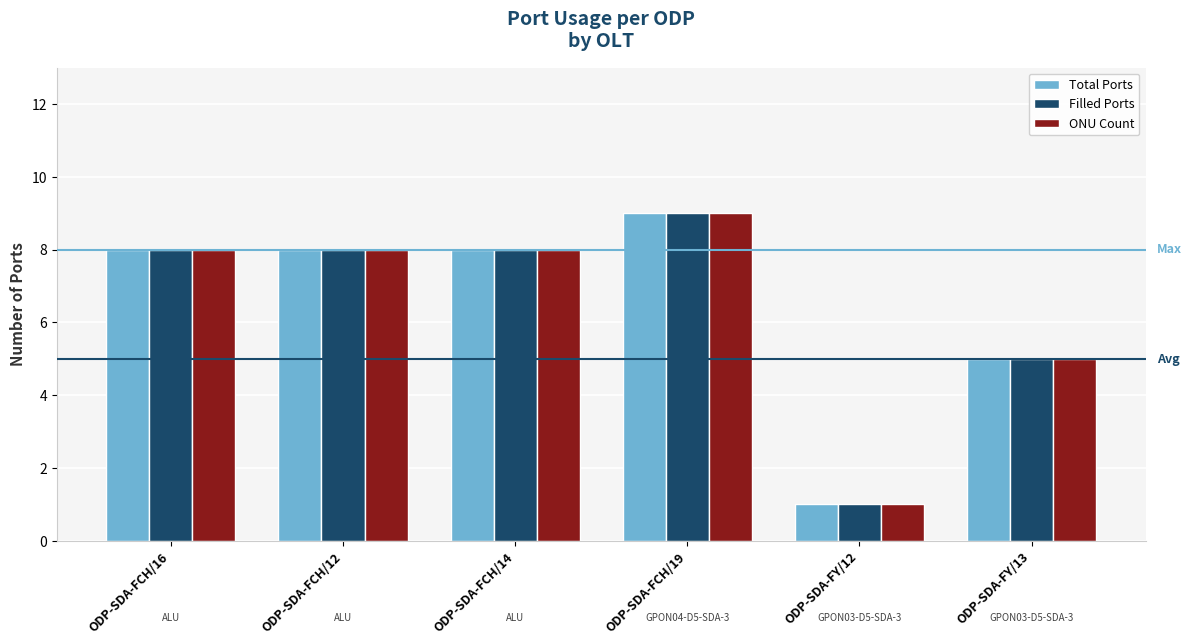

What is the total value across all series at ODP-SDA-FCH/12?

24